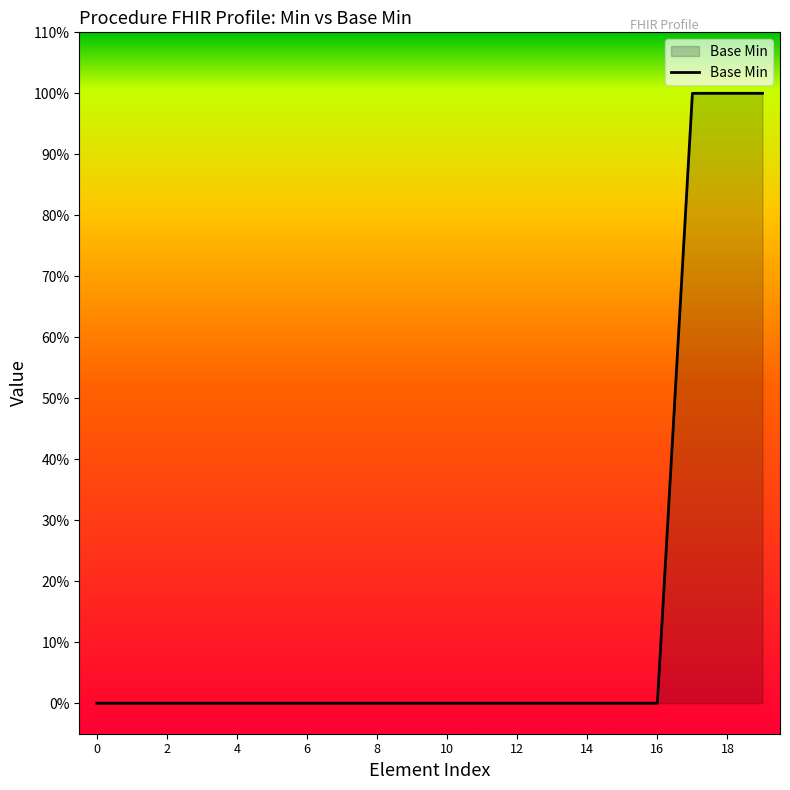

Does the chart display data point markers on the line(s)?

No